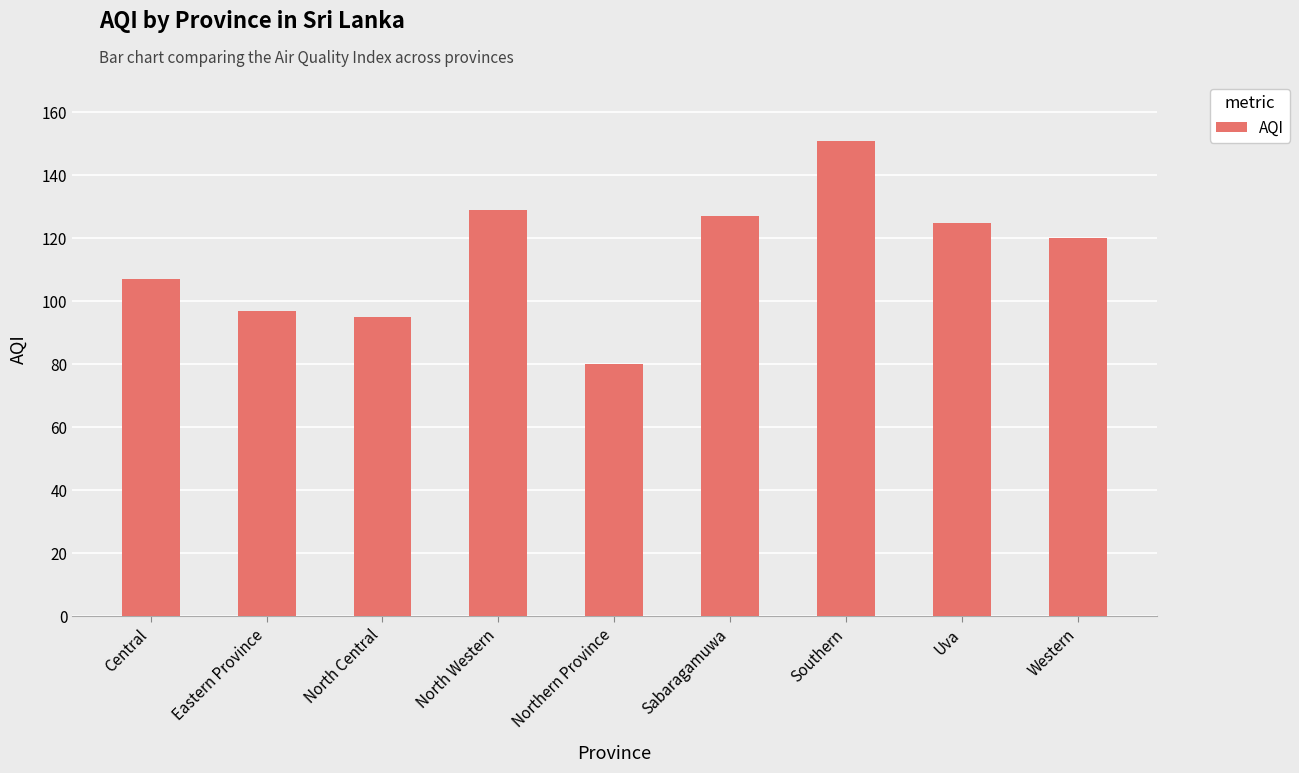

Where is the data nearest to the value 115?

Western